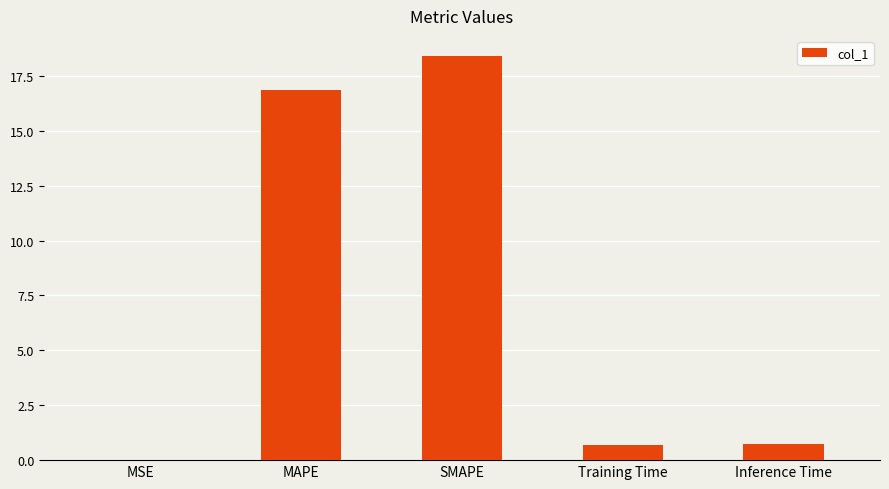

True or false: the data shows 6.0 at MAPE.

False